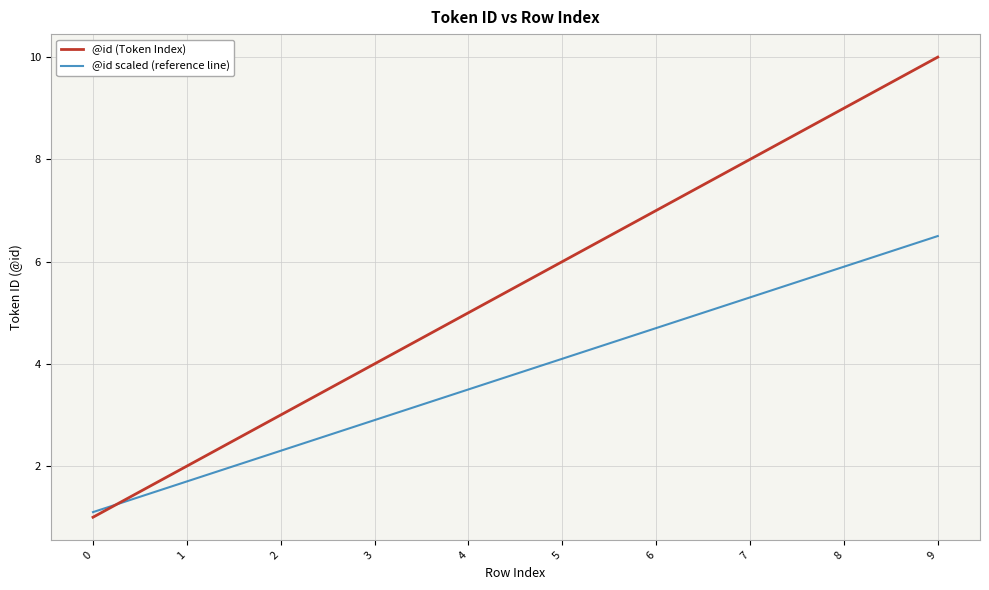

True or false: @id (Token Index) has more than 2 interior local peaks.

False